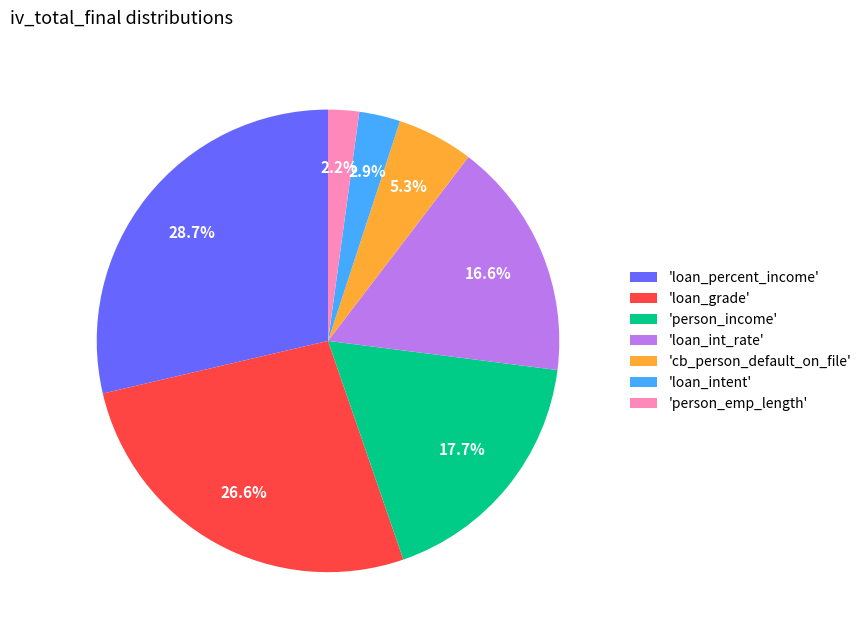

Which category has the smallest portion of the pie?

'person_emp_length'